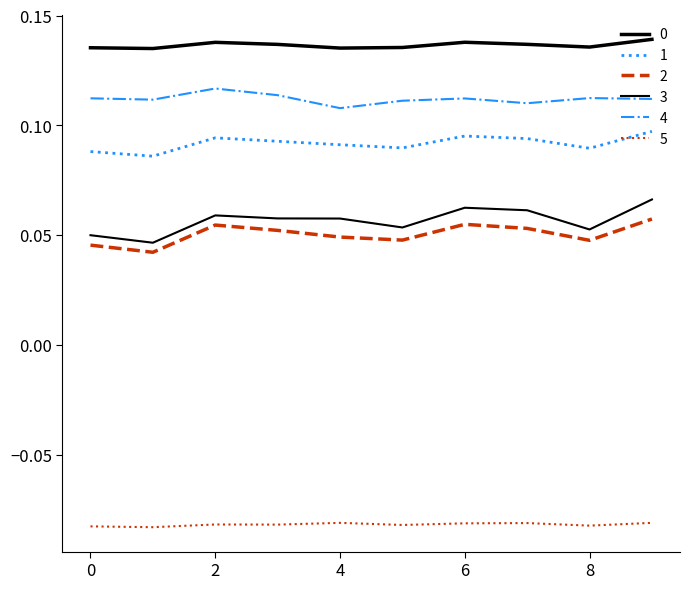

Does the chart display data point markers on the line(s)?

No